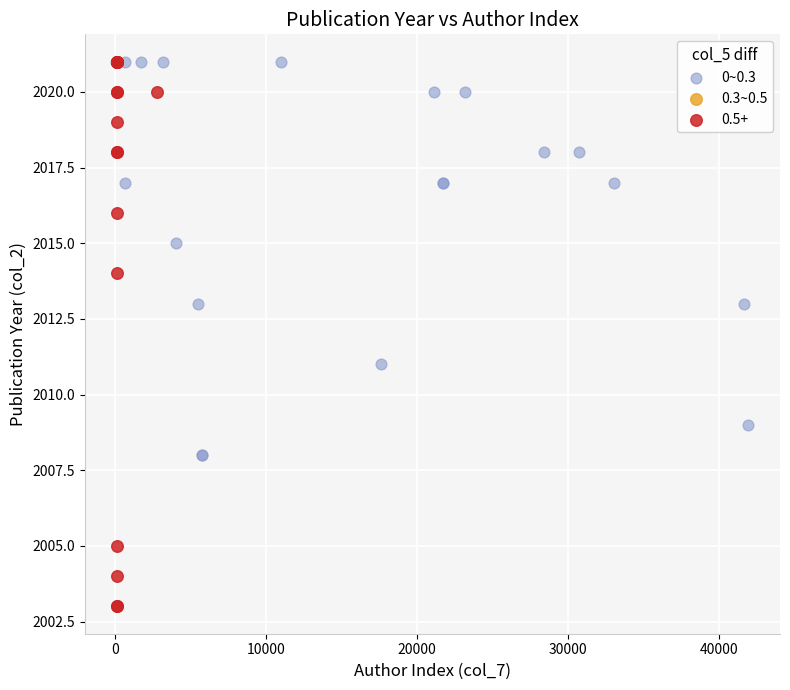

Which series has the widest spread of Y values?

0.5+